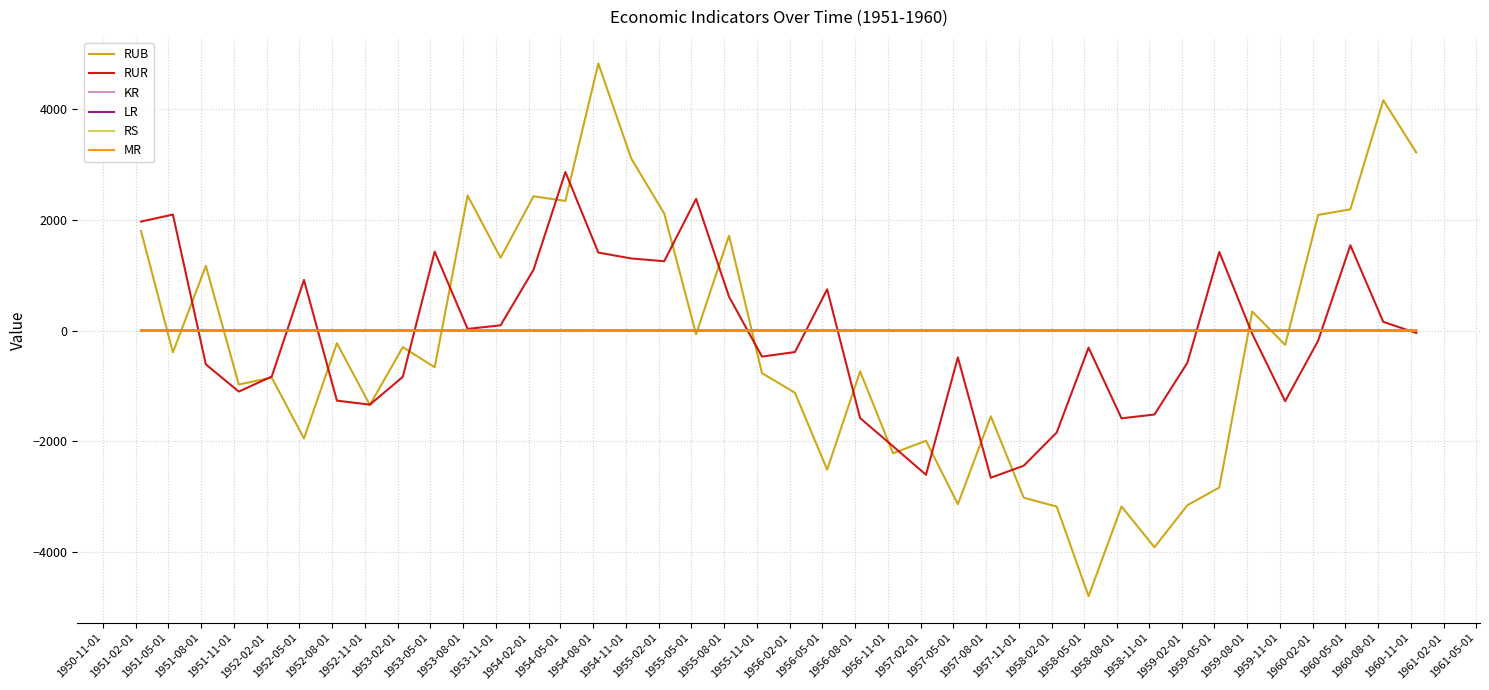

Which series has the largest range (max minus min)?

RUB